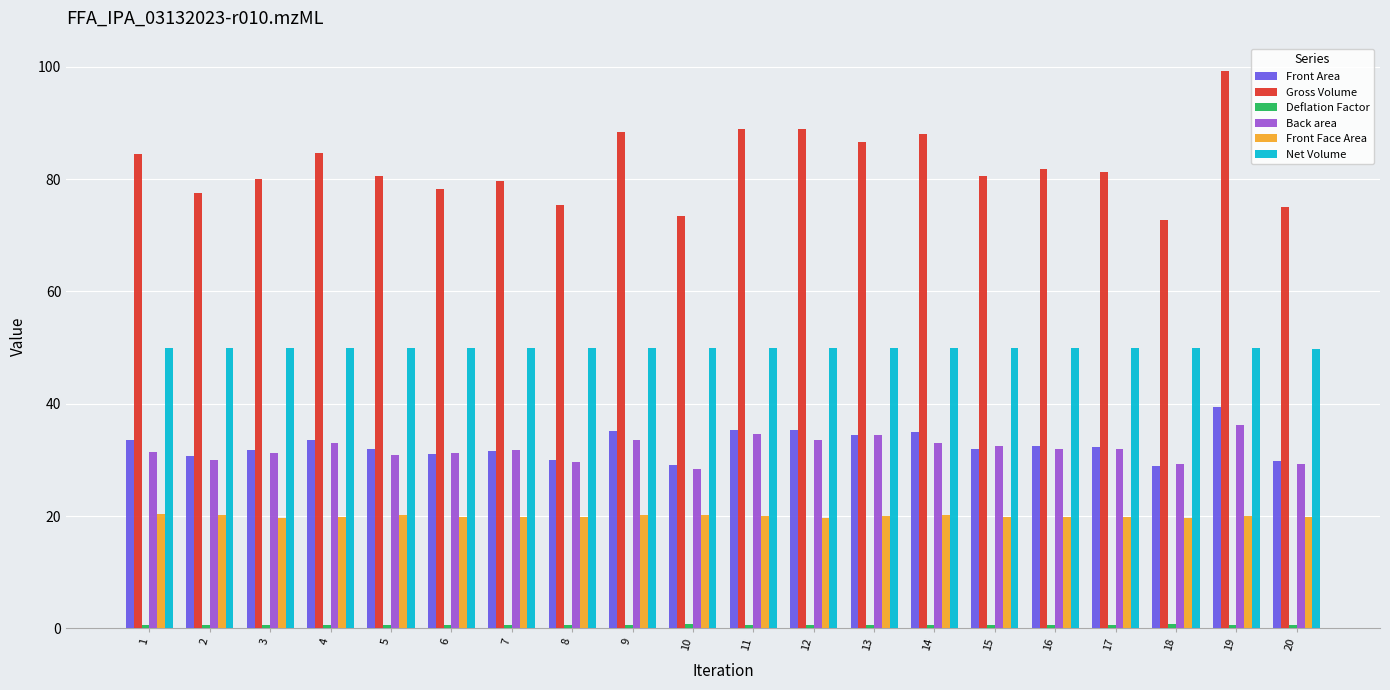

Is the value of Net Volume at 3 greater than the value of Gross Volume at 17?

No